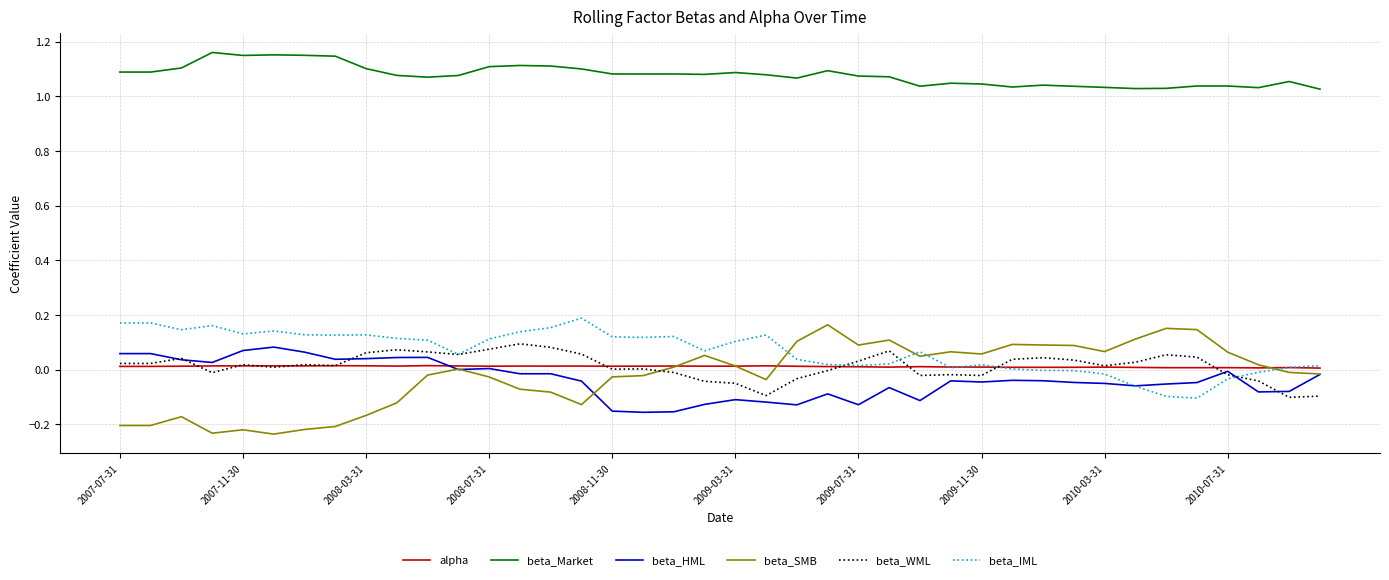

True or false: beta_Market and beta_IML cross at least once.

False